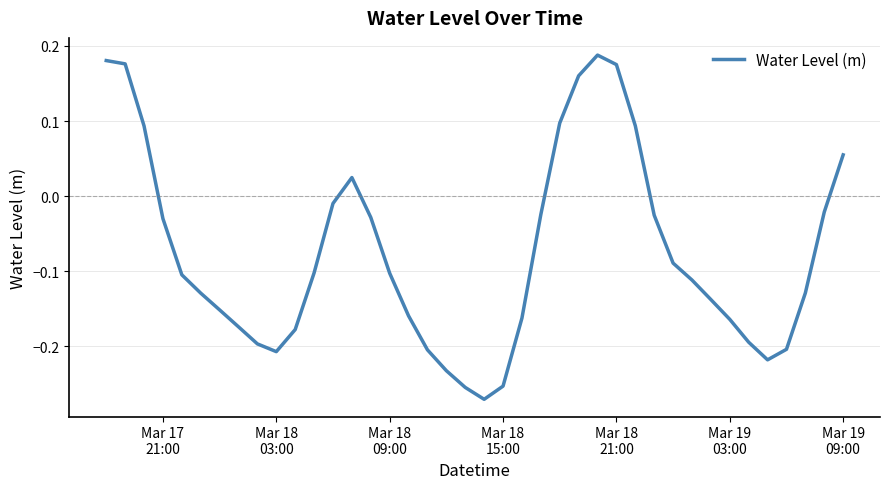

True or false: there are more than 0 points higher than both neighbors.

True